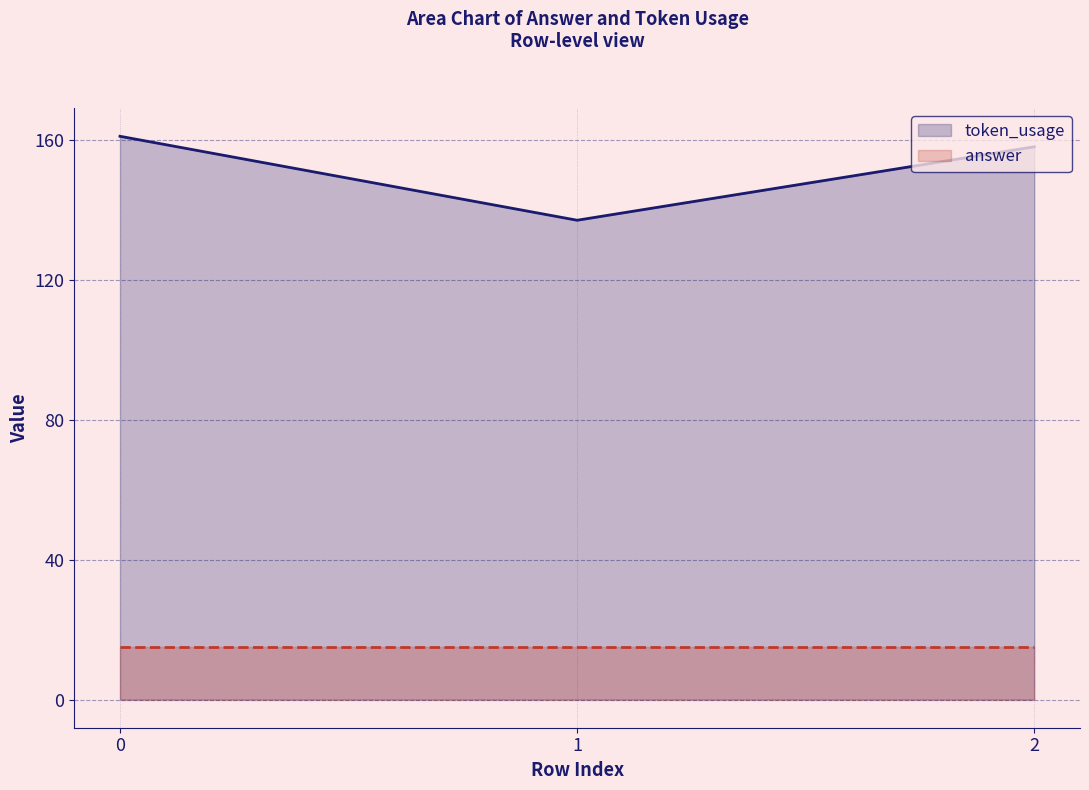

How many token_usage values are between 137 and 161?

3